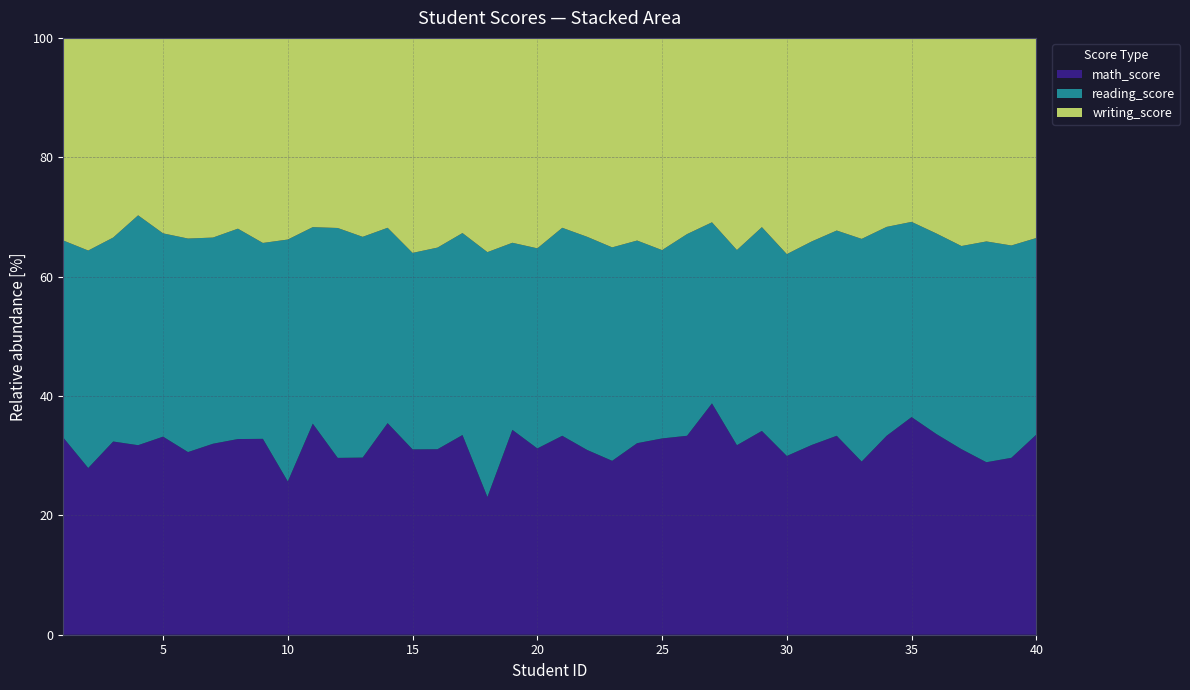

Reading right to left, transcribe all the data shown in this chart.

math_score: 57	75	50	74	81	97	40	56	63	69	62	70	67	69	73	74	69	44	65	66	54	46	18	88	69	50	78	65	40	58	38	64	40	88	71	76	47	90	69	72
reading_score: 56	90	64	81	81	87	42	72	65	74	70	70	69	54	74	71	73	54	75	69	58	42	32	89	75	53	72	81	52	54	60	64	43	95	83	78	57	95	90	72
writing_score: 57	88	59	83	79	82	38	65	61	74	75	65	75	55	72	80	73	53	70	63	61	46	28	86	78	58	70	73	43	52	50	67	39	92	78	75	44	93	88	74